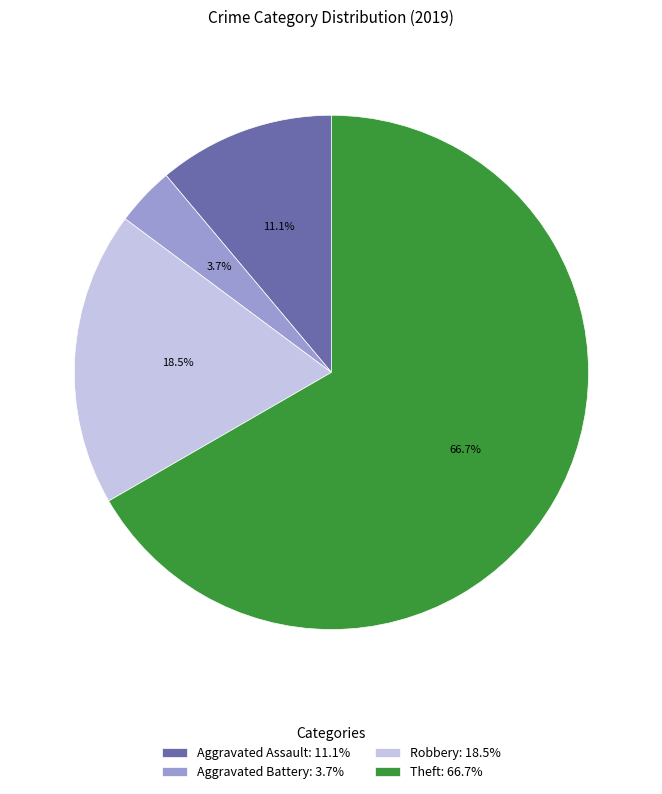

How many segments does this pie chart have?

4